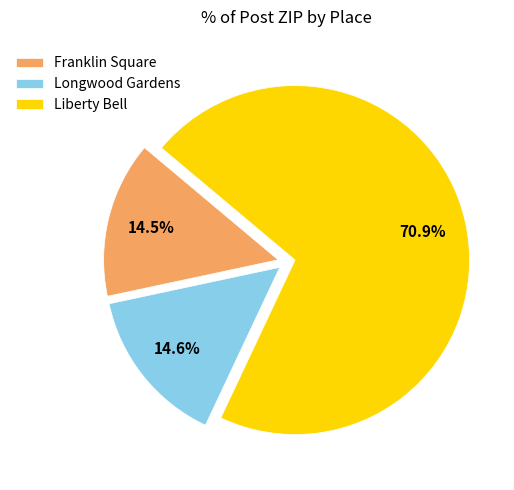

How many segments does this pie chart have?

3